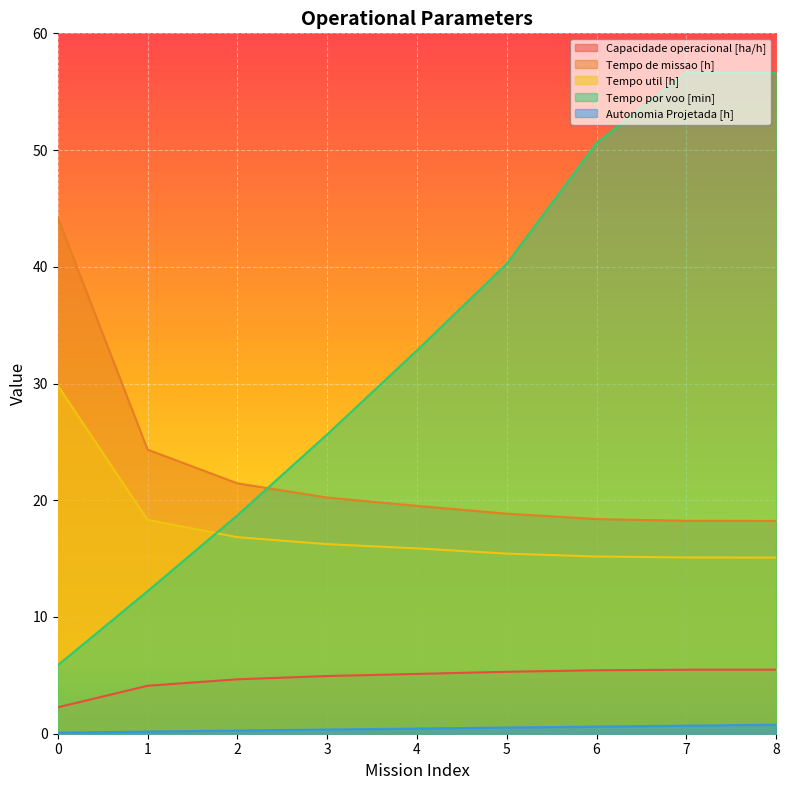

Between 6 and 8, which series saw the biggest shift?

Tempo por voo [min]